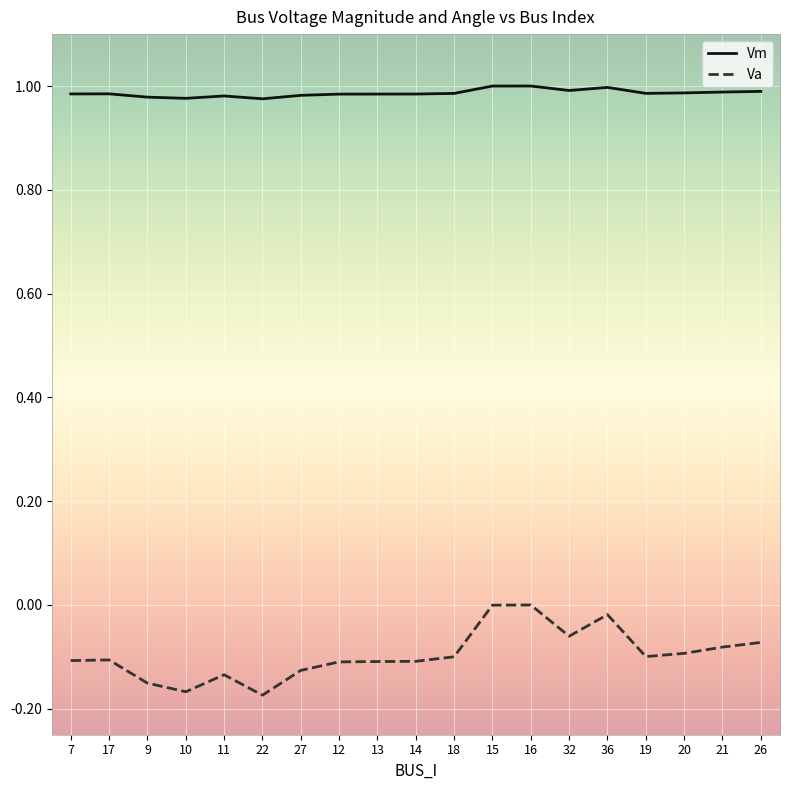

The Va series shows -0.2 at 11. True or false?

False